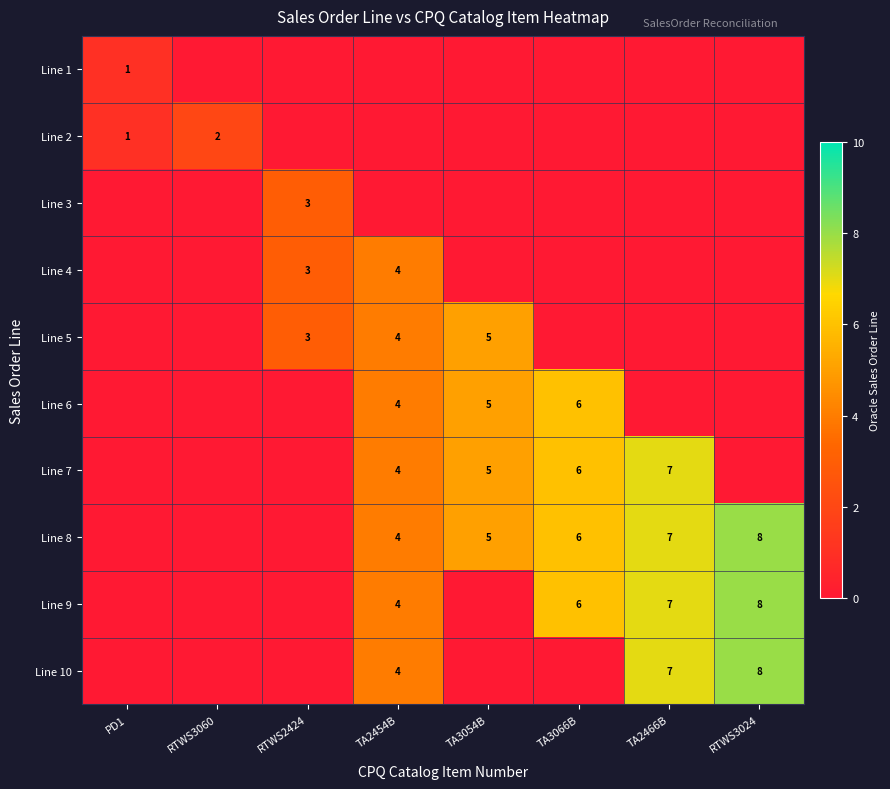

Is it true that Line 9 equals 6 at TA2454B?

False